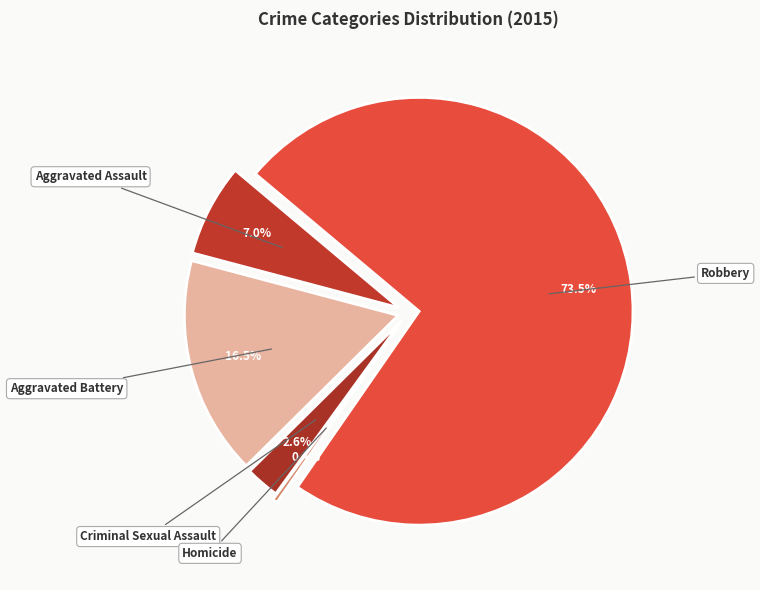

Rank the categories by value from highest to lowest.

Robbery, Aggravated Battery, Aggravated Assault, Criminal Sexual Assault, Homicide